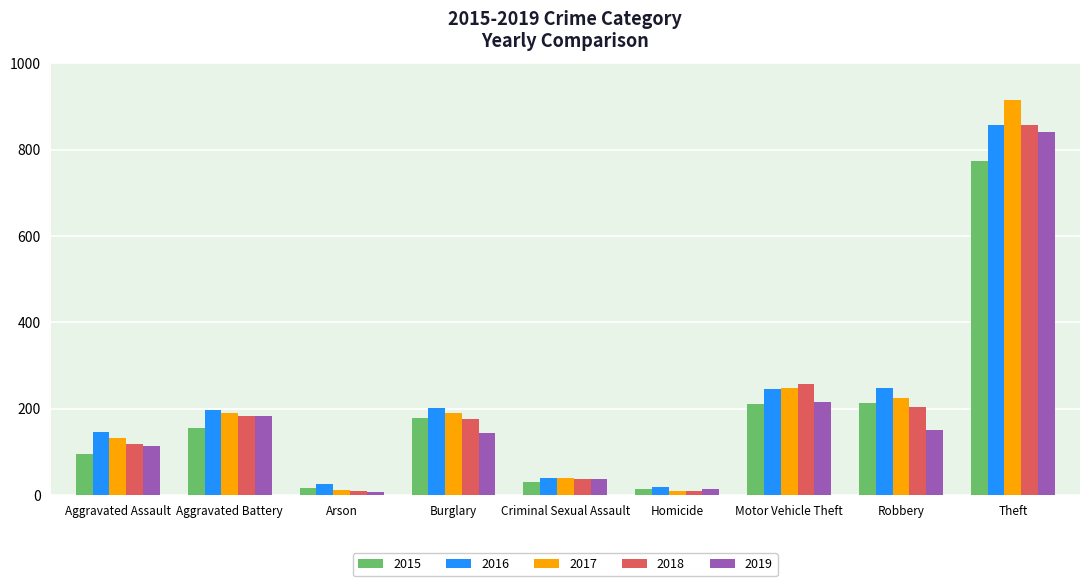

What is the difference between the maximum and minimum values in the 2015 series?

761